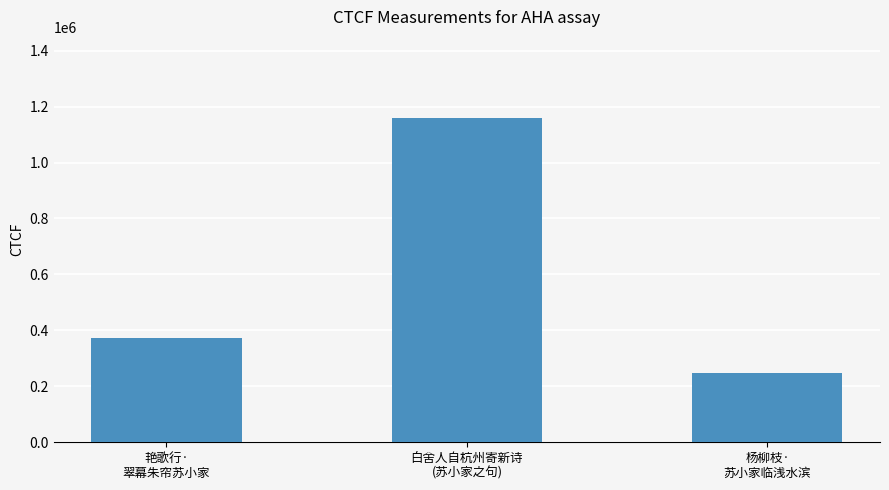

What is the change in value from 白舍人自杭州寄新诗
(苏小家之句) to 杨柳枝·
苏小家临浅水滨?

-912975